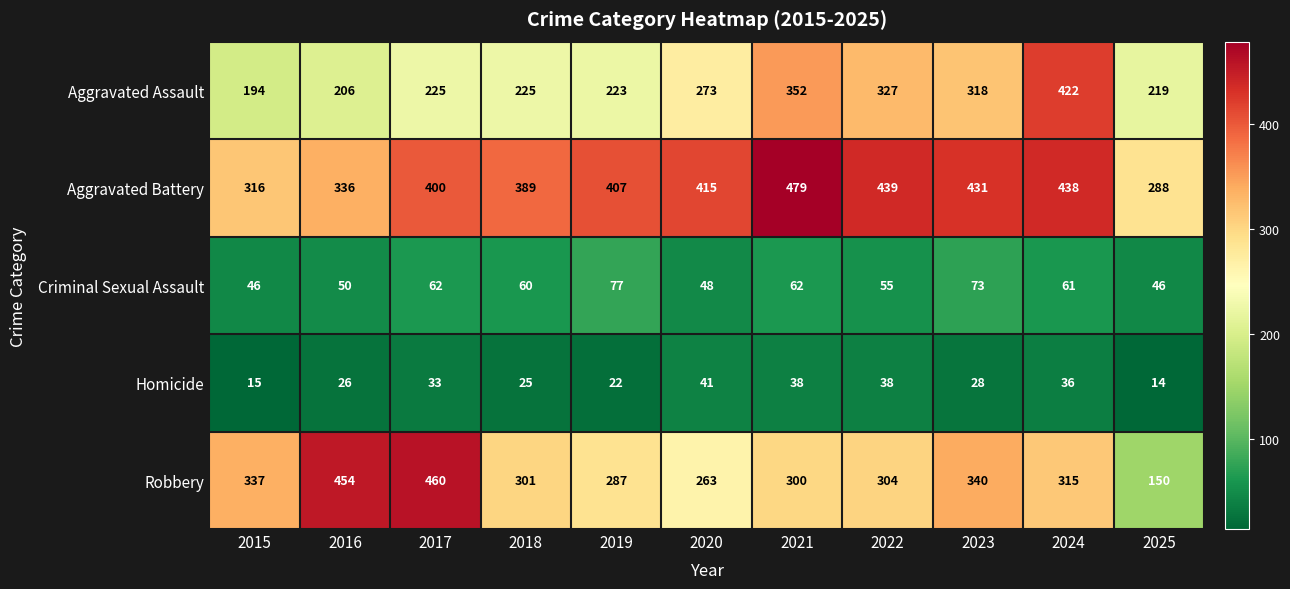

List the labels in order of Aggravated Battery value, largest first.

2021, 2022, 2024, 2023, 2020, 2019, 2017, 2018, 2016, 2015, 2025